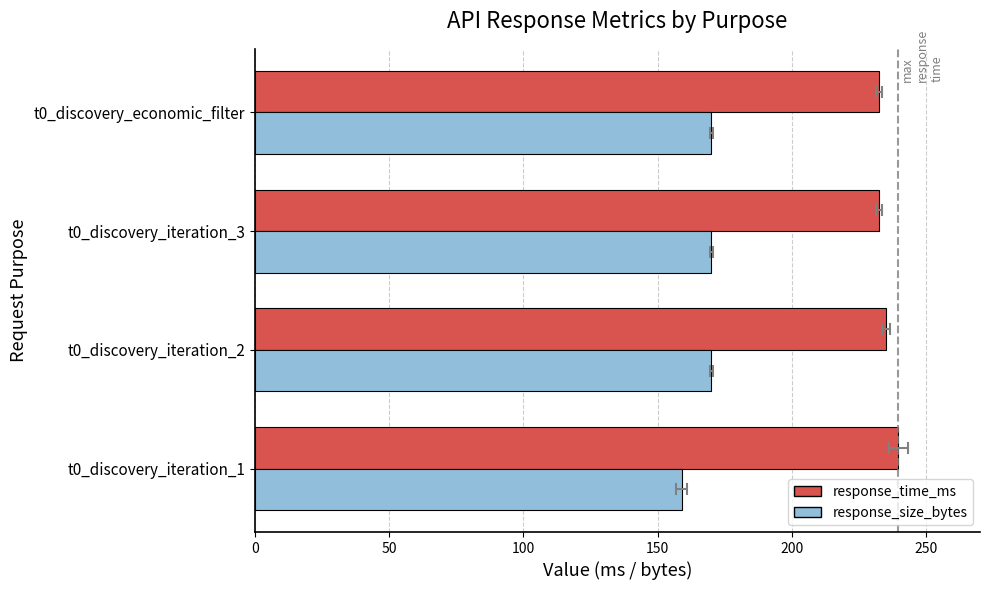

Count the number of data series in this chart.

2